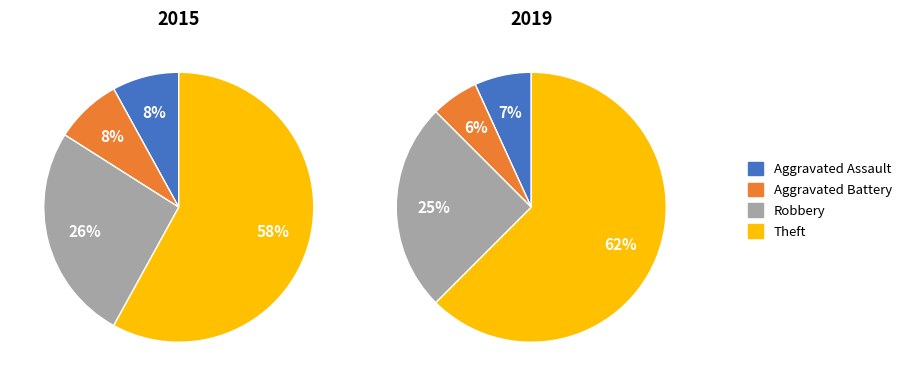

Which series changed the most between Aggravated Battery and Robbery?

2019